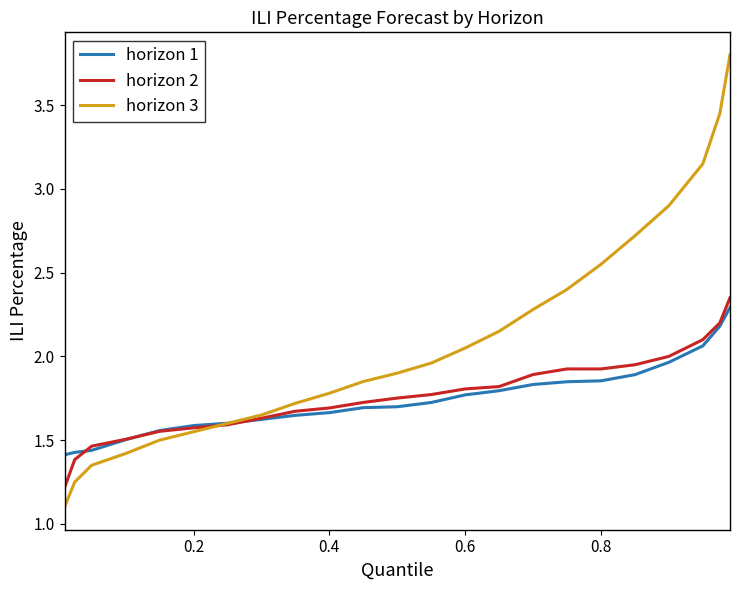

What is the smallest value displayed?

1.1